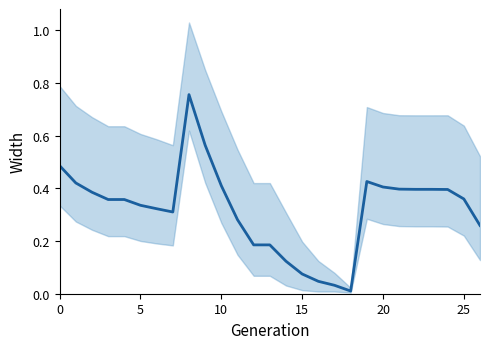

How many interior local valleys (lower than both neighbors) does the data have?

2